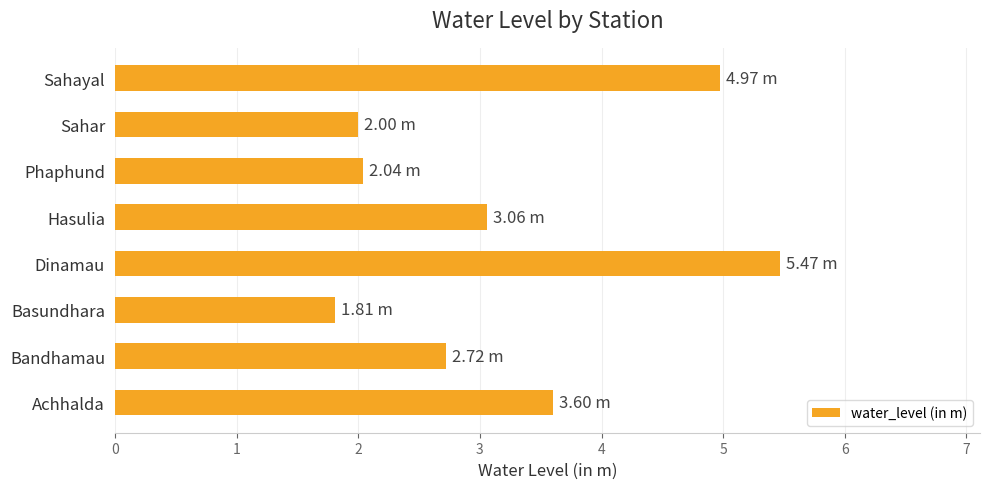

Which label corresponds to the largest value in the chart?

Dinamau